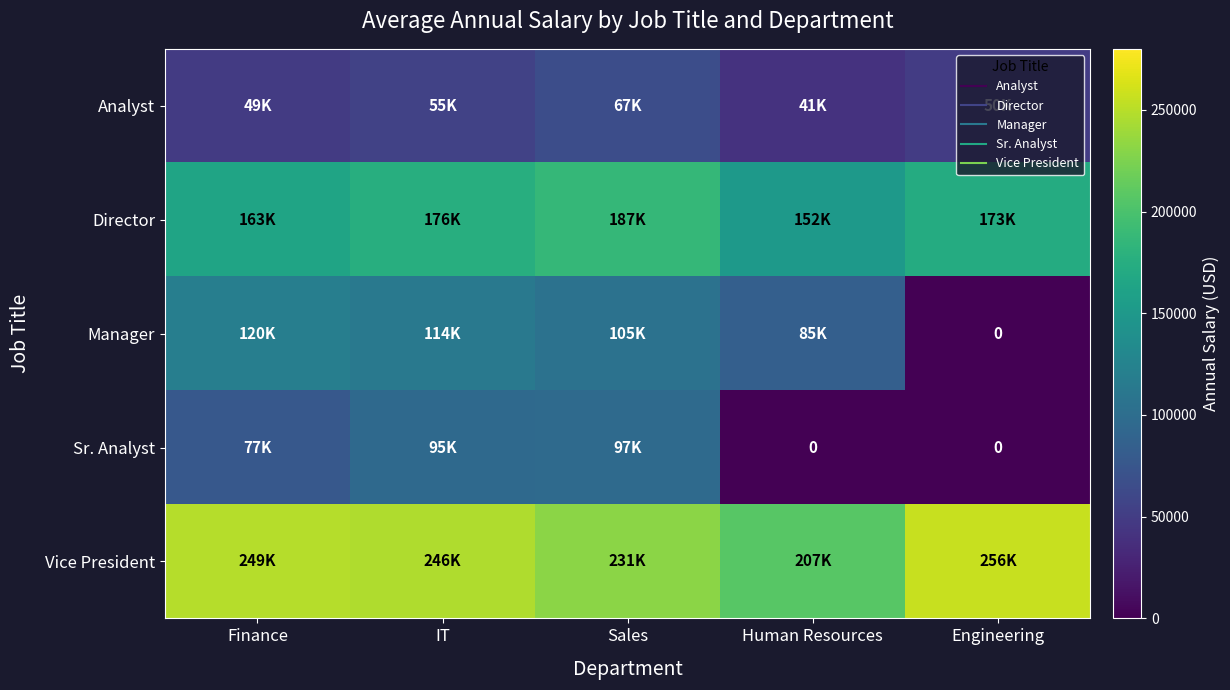

What is the average value of the Vice President series?

238047